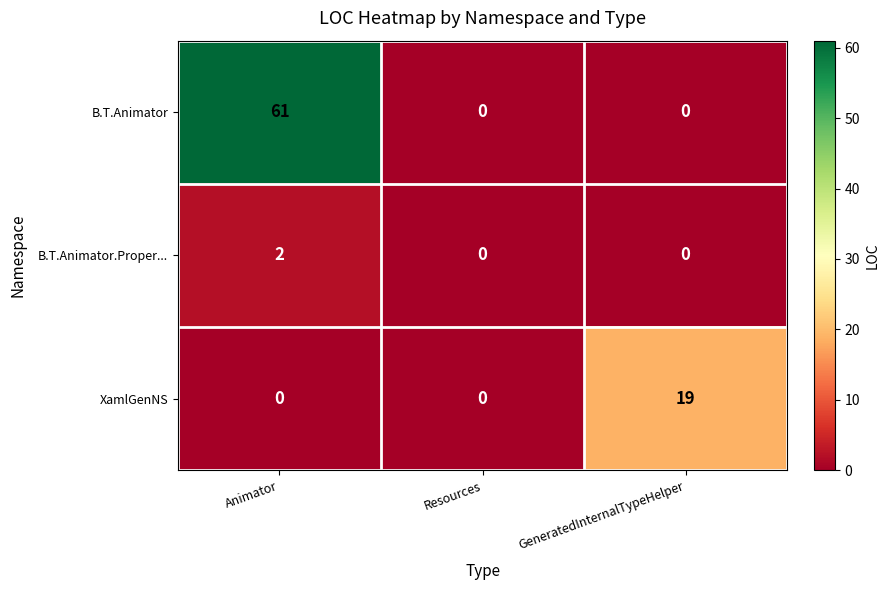

True or false: B.T.Animator has a value of 0 at Resources.

True